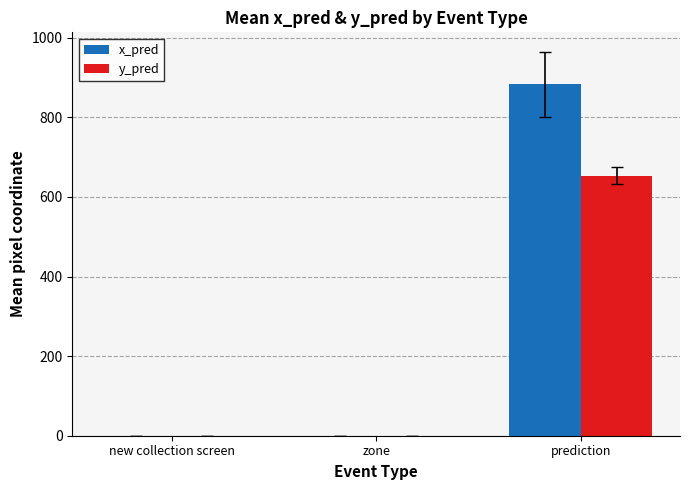

At which category is the sum across all series the highest?

prediction